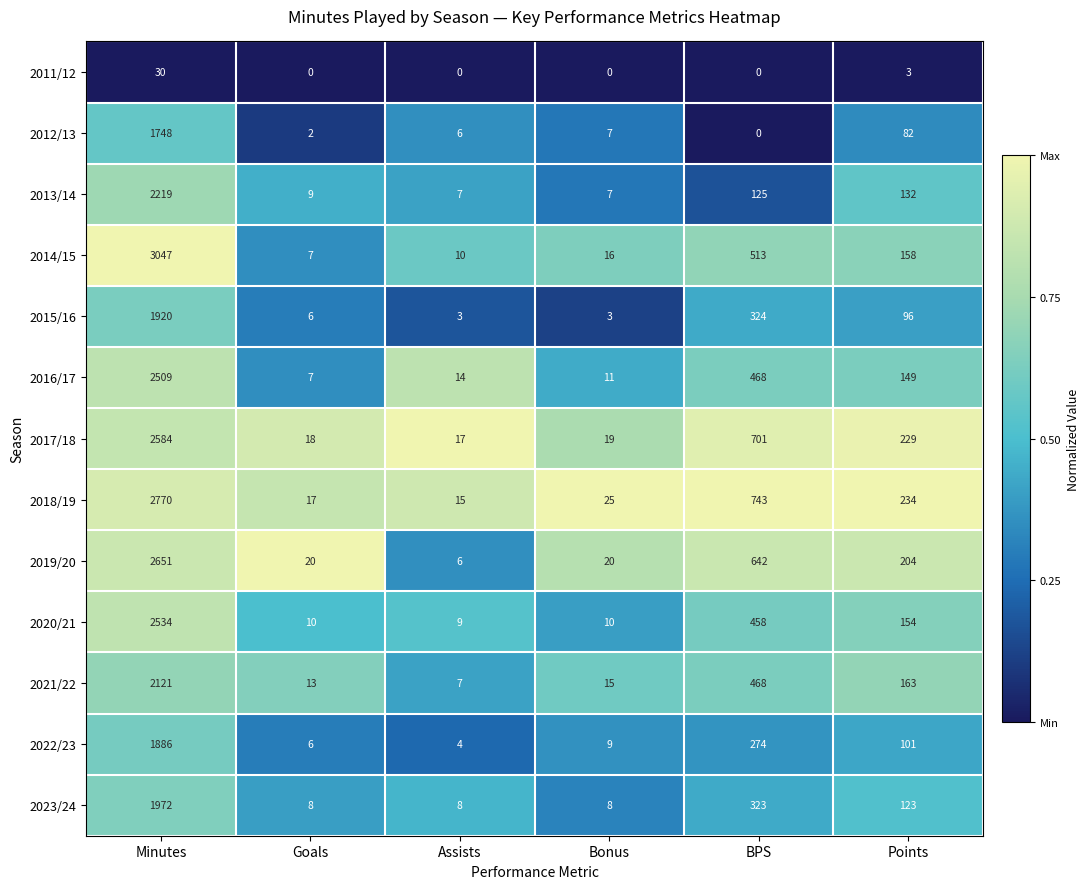

Between Assists and Bonus, which series saw the biggest shift?

2019/20